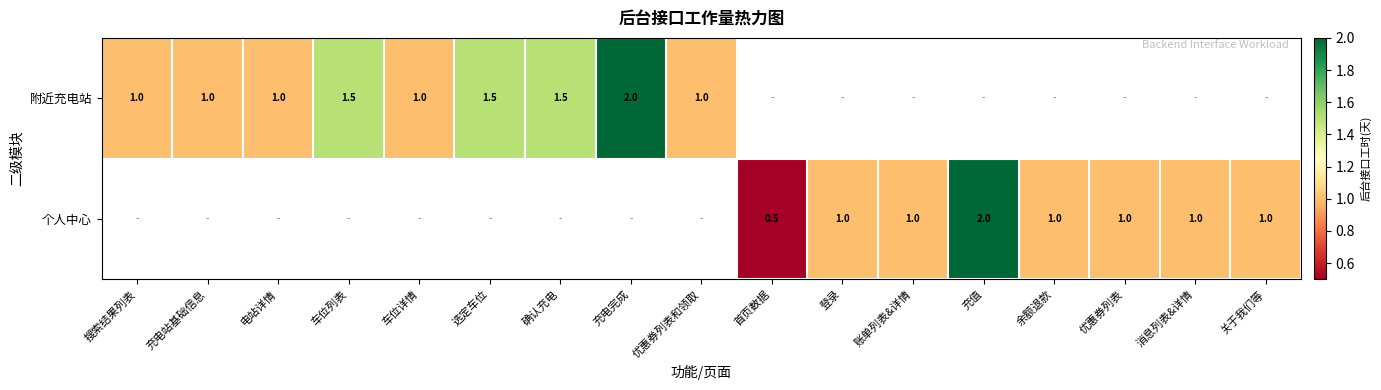

True or false: 个人中心 has a value of 1.0 at 充值.

False